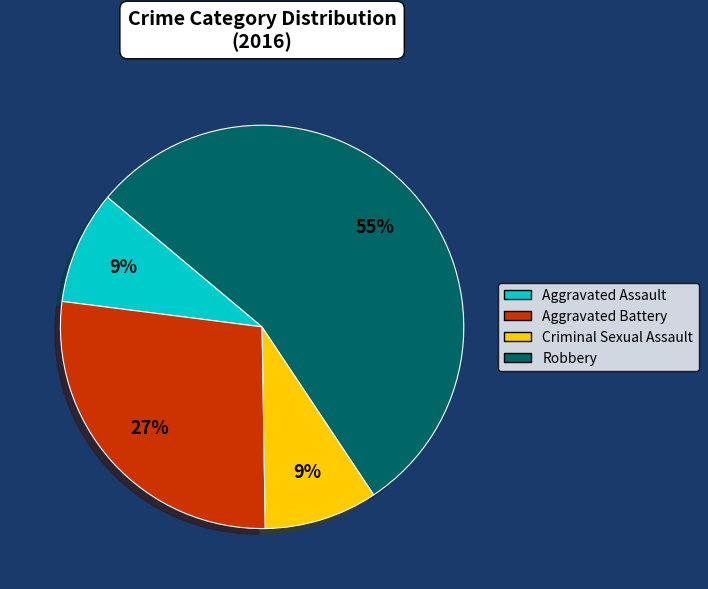

To the nearest percent, what portion does Aggravated Assault represent?

9%